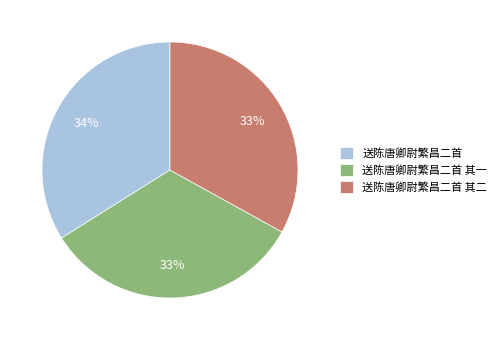

How many slices are in this pie chart?

3